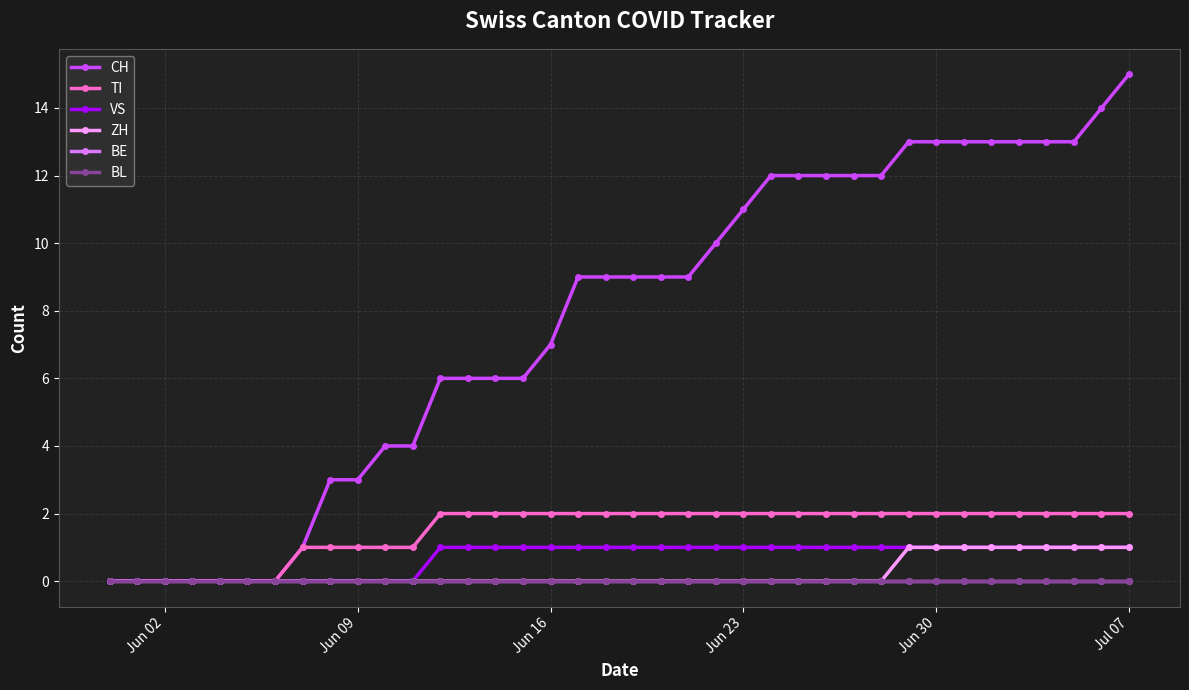

Reading left to right, extract all data points from this chart.

CH: 0	0	0	0	0	0	0	1	3	3	4	4	6	6	6	6	7	9	9	9	9	9	10	11	12	12	12	12	12	13	13	13	13	13	13	13	14	15
TI: 0	0	0	0	0	0	0	1	1	1	1	1	2	2	2	2	2	2	2	2	2	2	2	2	2	2	2	2	2	2	2	2	2	2	2	2	2	2
VS: 0	0	0	0	0	0	0	0	0	0	0	0	1	1	1	1	1	1	1	1	1	1	1	1	1	1	1	1	1	1	1	1	1	1	1	1	1	1
ZH: 0	0	0	0	0	0	0	0	0	0	0	0	0	0	0	0	0	0	0	0	0	0	0	0	0	0	0	0	0	1	1	1	1	1	1	1	1	1
BE: 0	0	0	0	0	0	0	0	0	0	0	0	0	0	0	0	0	0	0	0	0	0	0	0	0	0	0	0	0	0	0	0	0	0	0	0	0	0
BL: 0	0	0	0	0	0	0	0	0	0	0	0	0	0	0	0	0	0	0	0	0	0	0	0	0	0	0	0	0	0	0	0	0	0	0	0	0	0